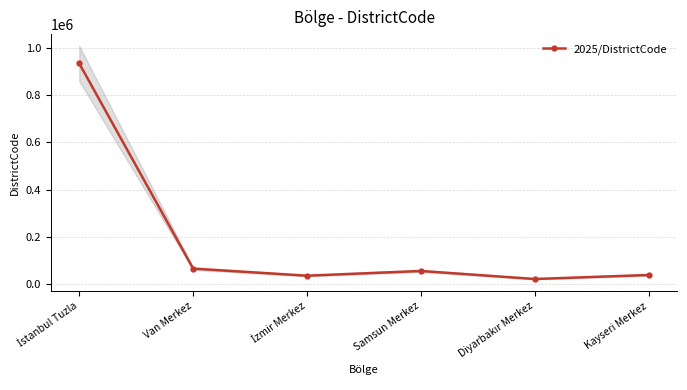

Between Diyarbakır Merkez and İstanbul Tuzla, which is larger?

İstanbul Tuzla